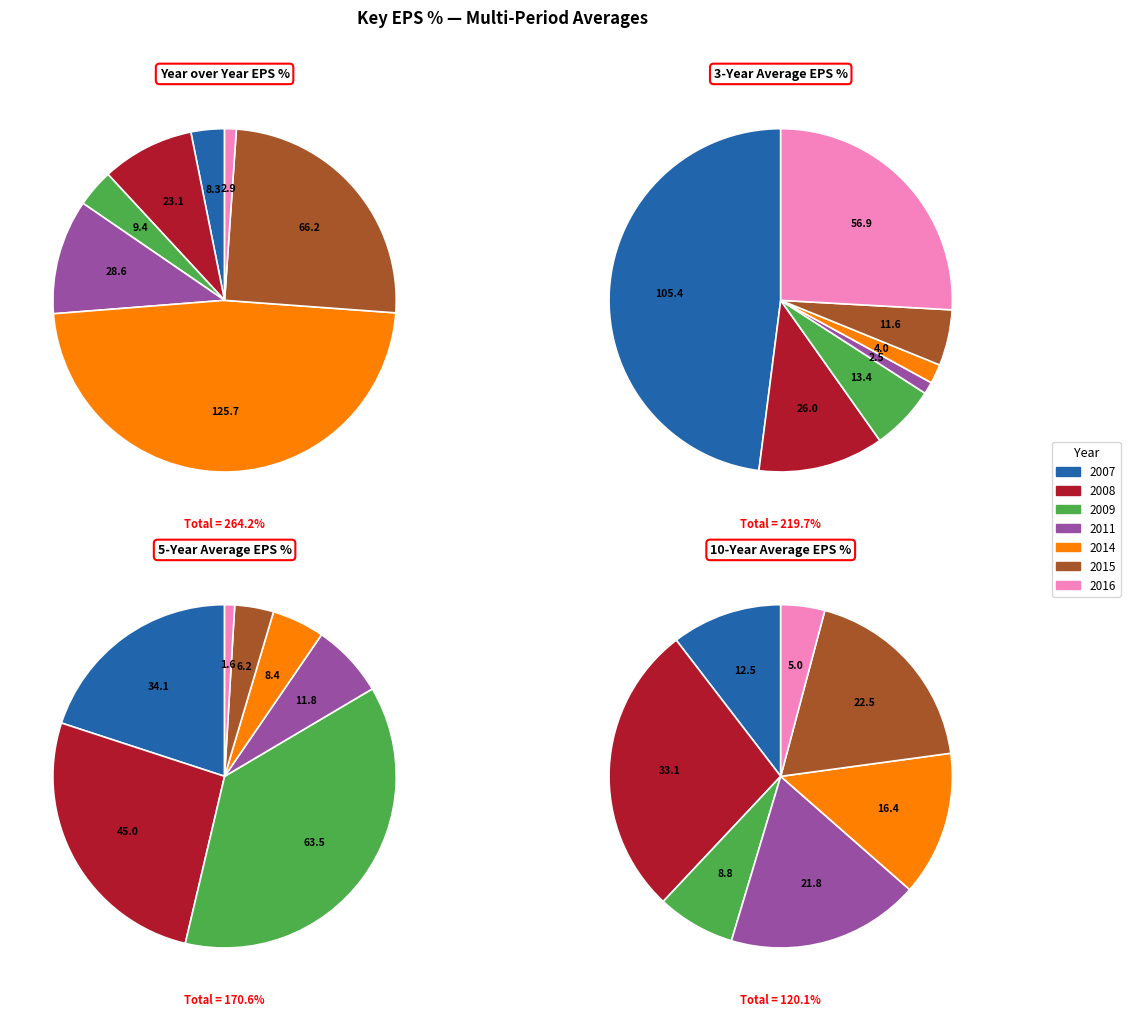

To the nearest percent, what percentage of the pie is 2008?

12%